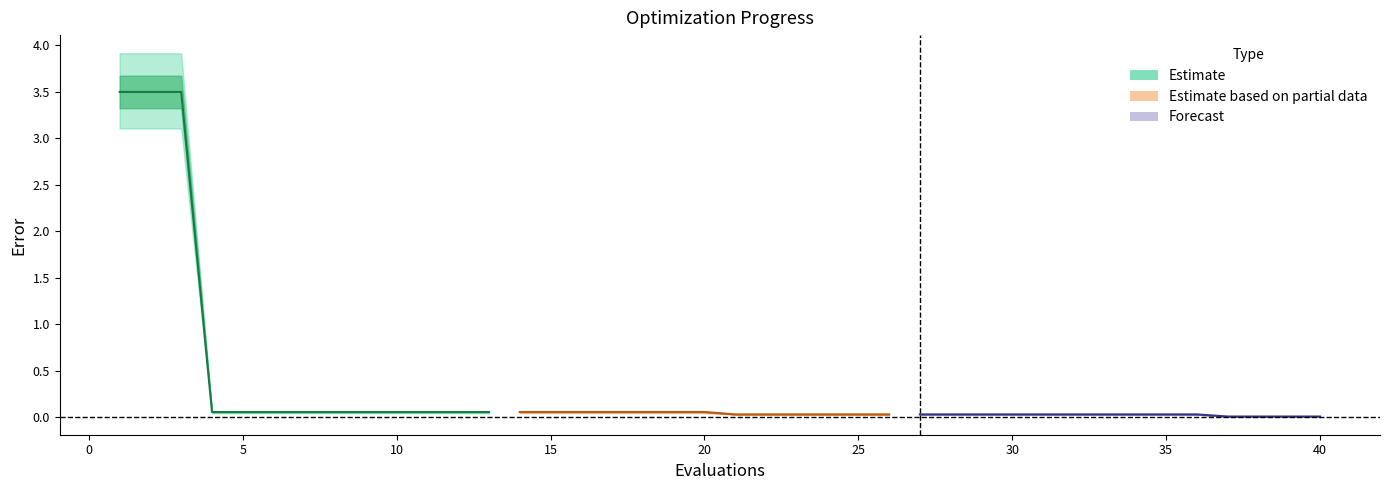

Rank the categories by worst value from lowest to highest.

36, 37, 38, 39, 20, 21, 22, 23, 24, 25, 26, 27, 28, 29, 30, 31, 32, 33, 34, 35, 3, 4, 5, 6, 7, 8, 9, 10, 11, 12, 13, 14, 15, 16, 17, 18, 19, 0, 1, 2